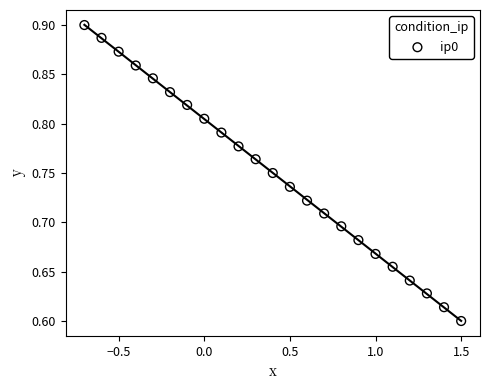

What is the range of X values (max minus min)?

2.2